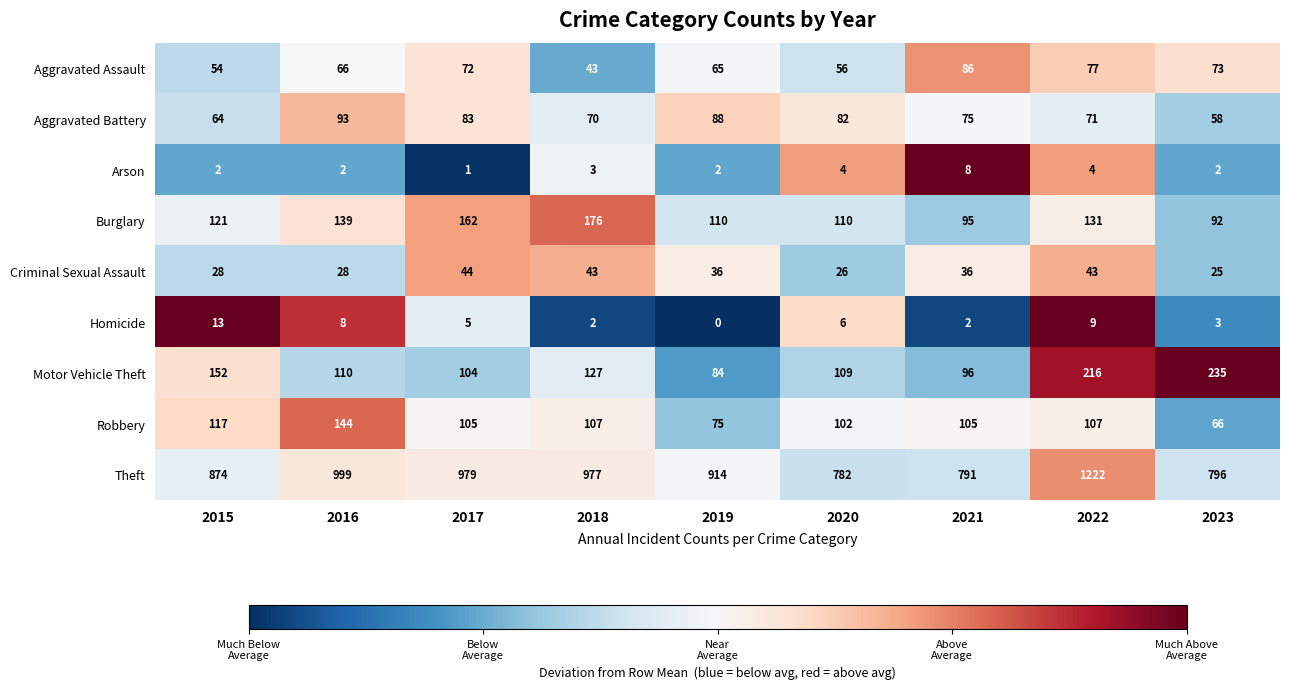

Is it true that Burglary equals 247 at 2017?

False